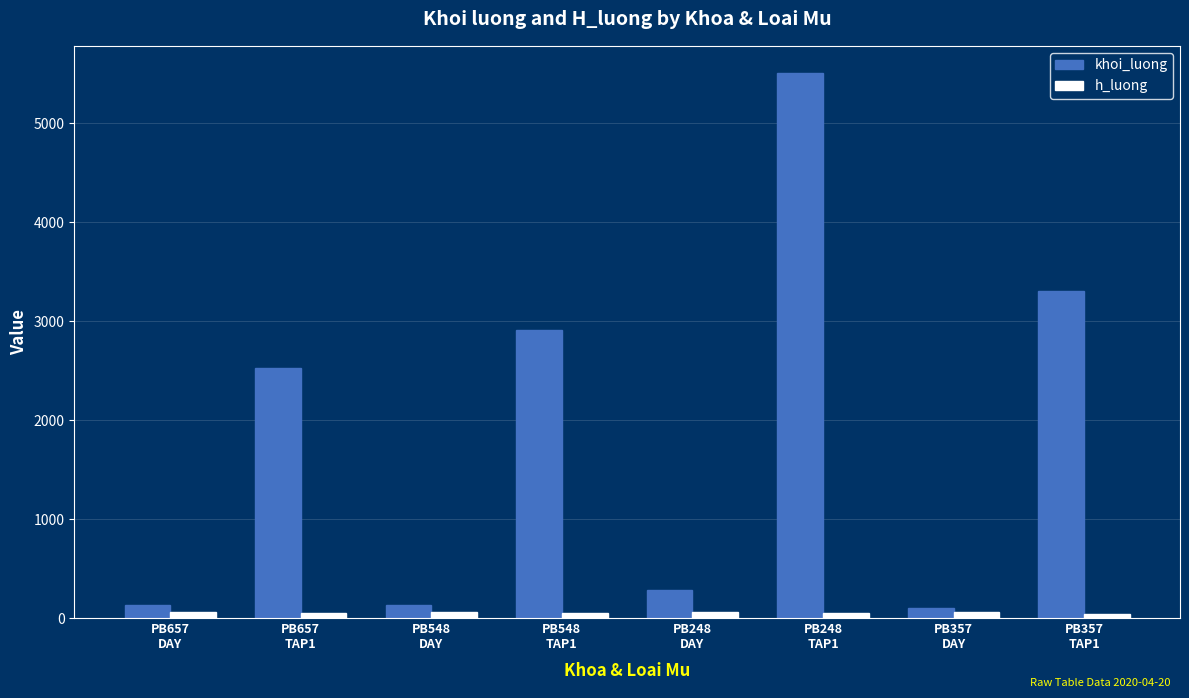

Rank the series by their average value, from lowest to highest.

h_luong, khoi_luong